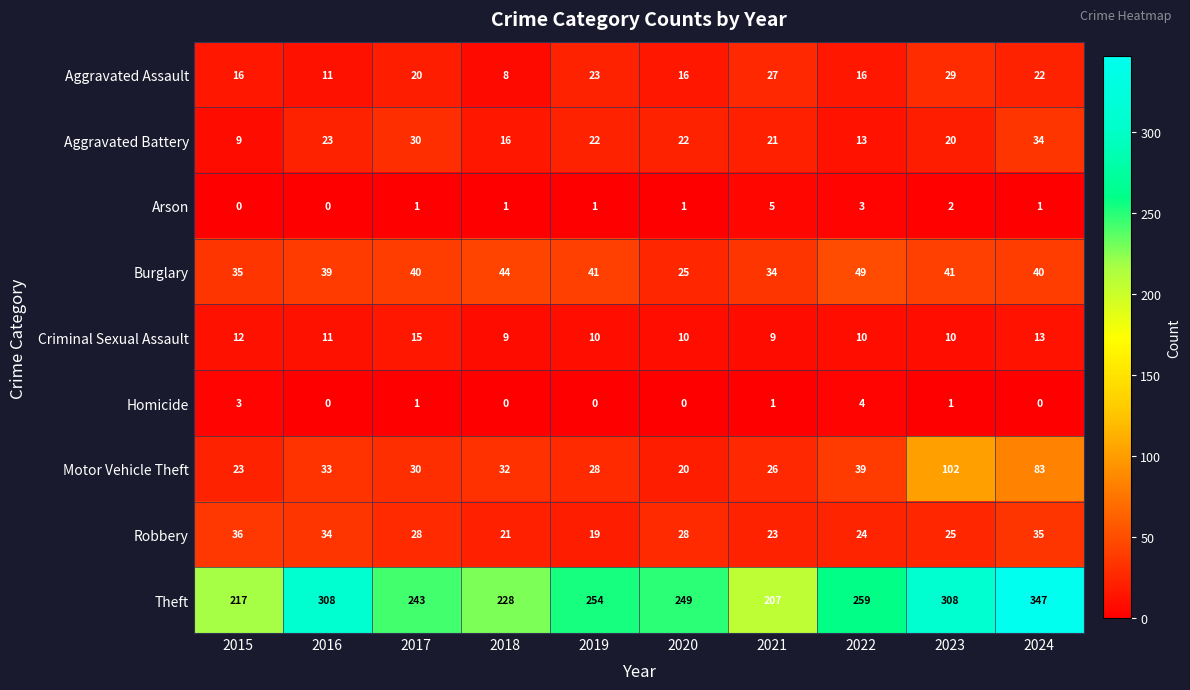

Between 2019 and 2024, which series saw the biggest shift?

Theft